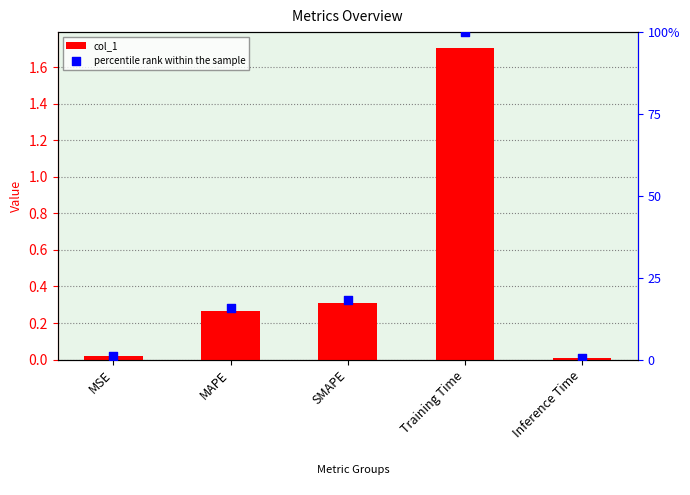

At how many categories does at least one series exceed 1?

1